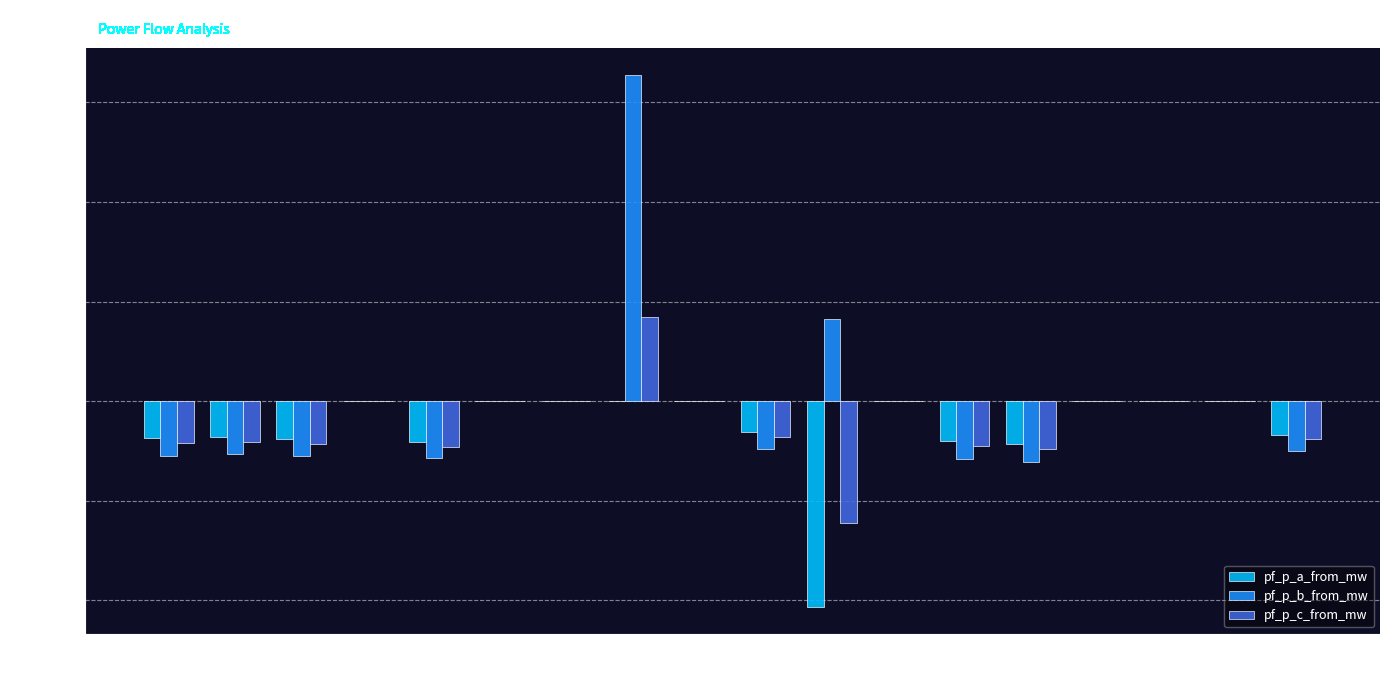

At which category is the sum across all series the highest?

Line16